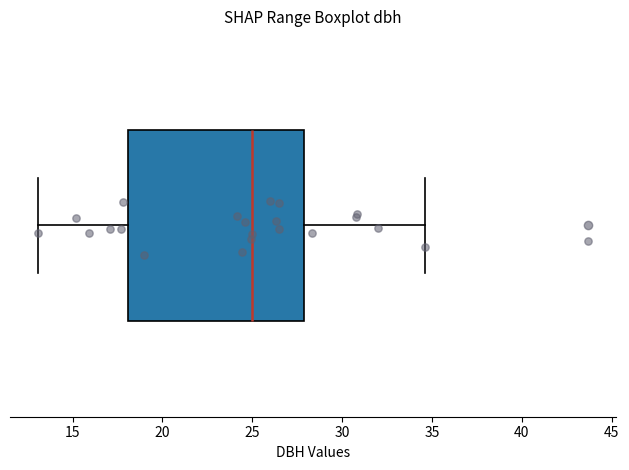

Where does the left whisker of the box end on the x-axis? The values are not printed on the chart, so give them approximately, as read against the axis.

13.0